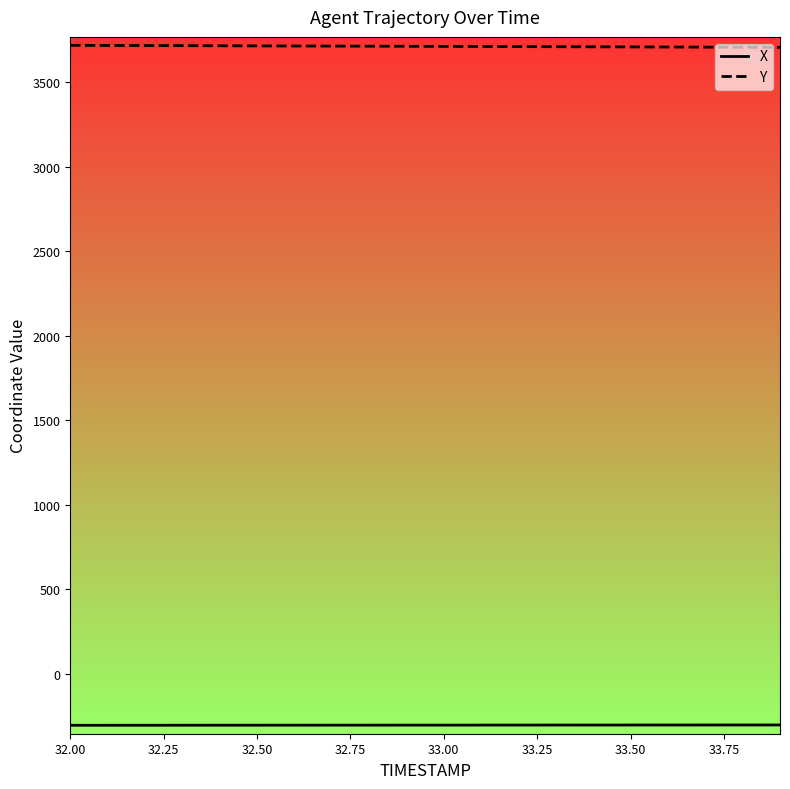

Rank the series by their average value, from highest to lowest.

Y, X